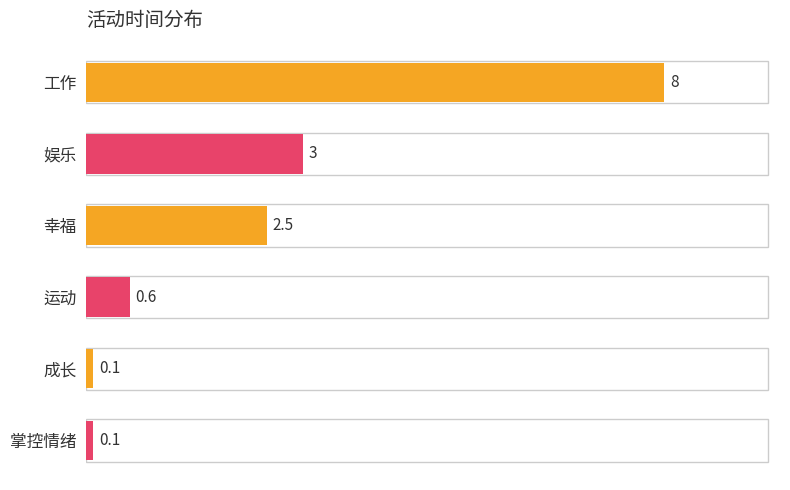

What is the sum of all values?

14.3